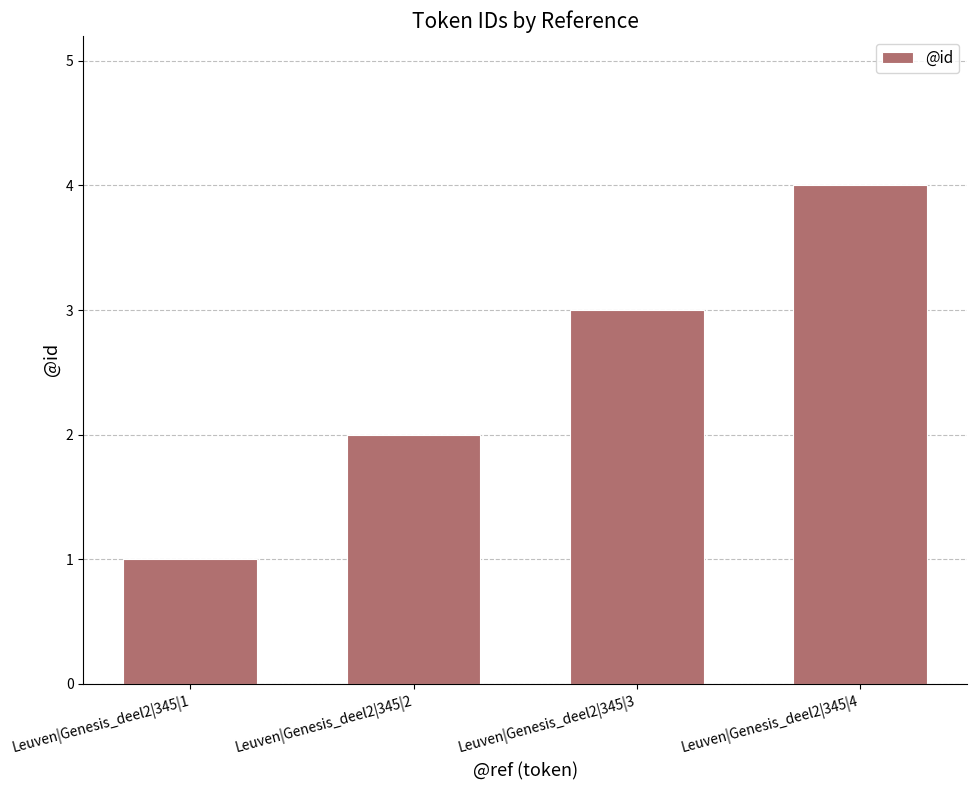

Which has a higher value, Leuven|Genesis_deel2|345|3 or Leuven|Genesis_deel2|345|1?

Leuven|Genesis_deel2|345|3